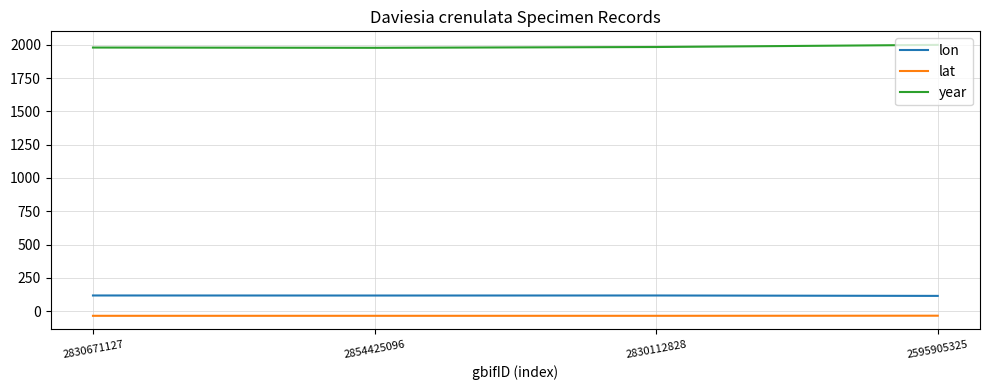

Rank the series by their maximum value, from highest to lowest.

year, lon, lat